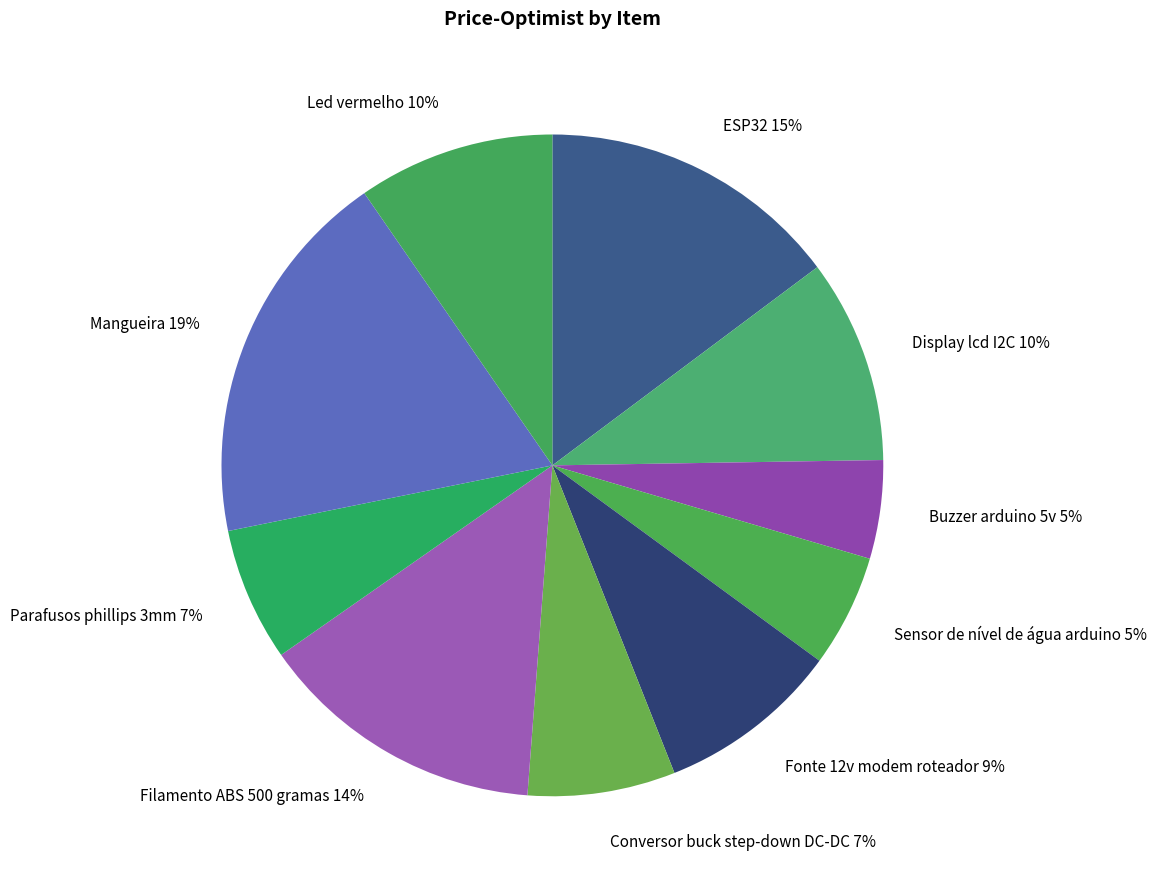

Is it true that Sensor de nível de água arduino is 5% of the pie?

True